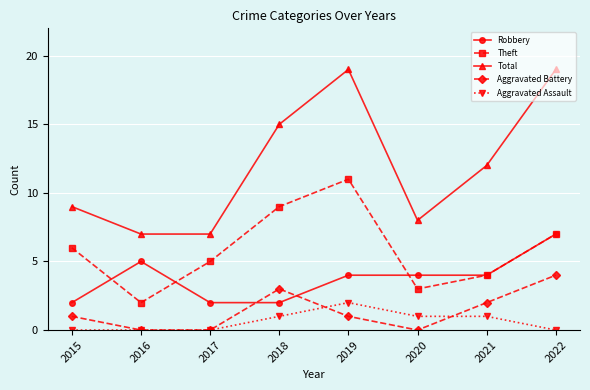

At which category does Aggravated Battery reach its first local peak?

2018